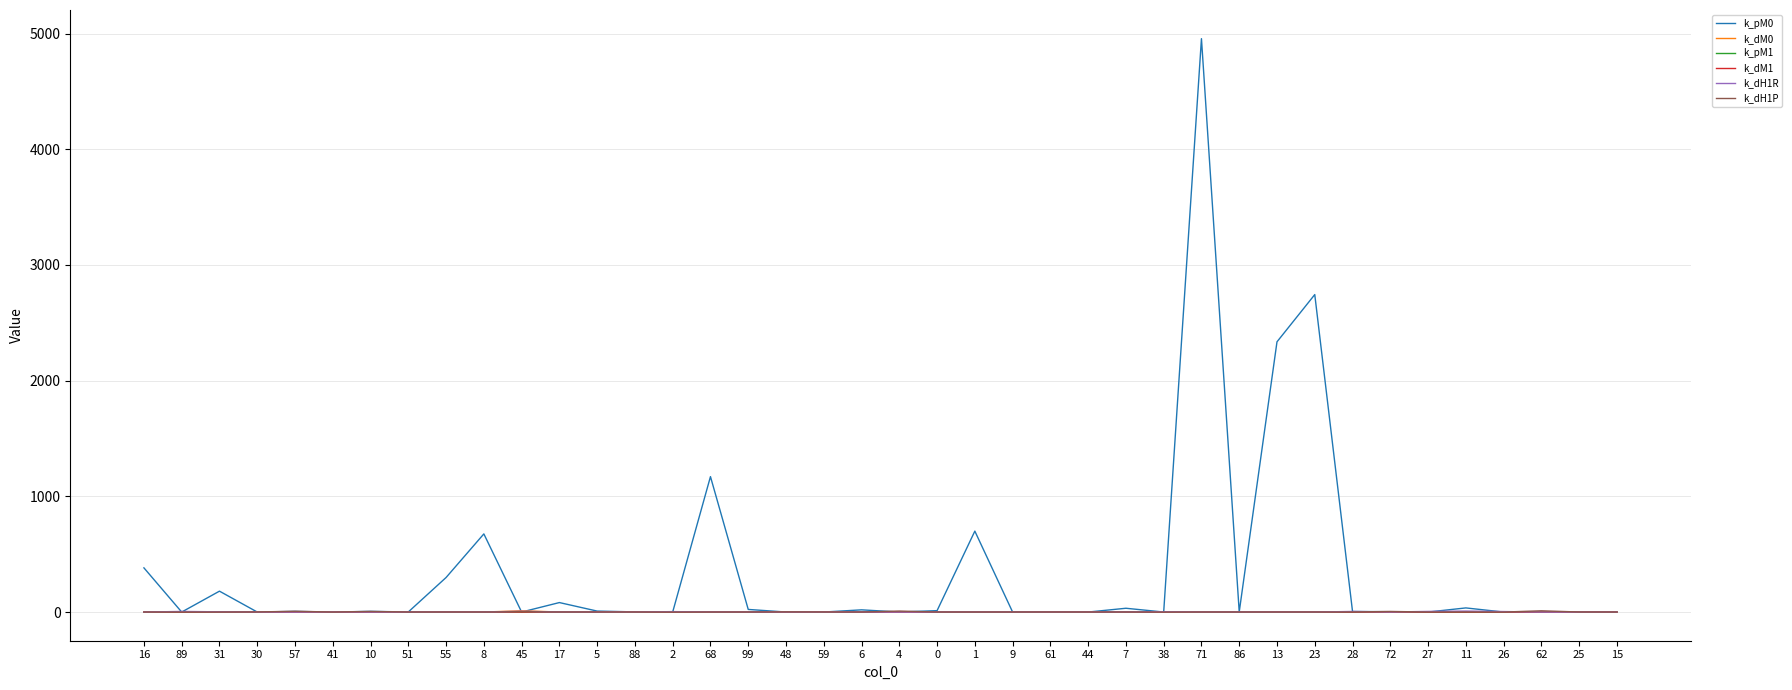

What position from the left is 16?

1